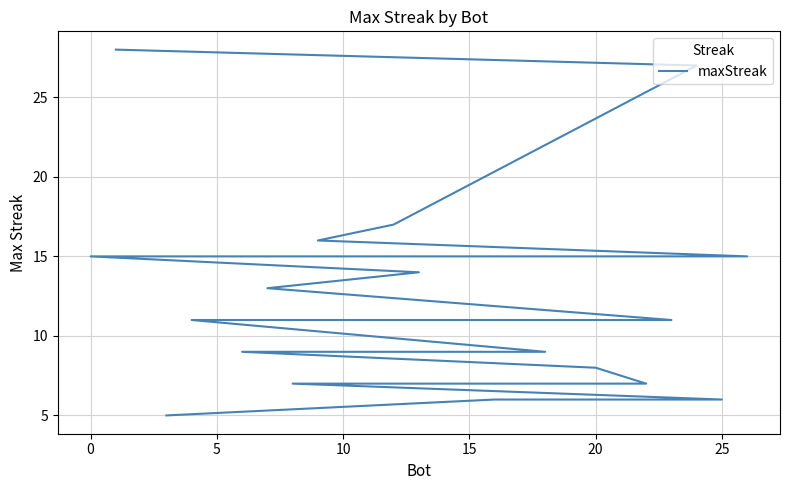

How many data points does each series have?

27